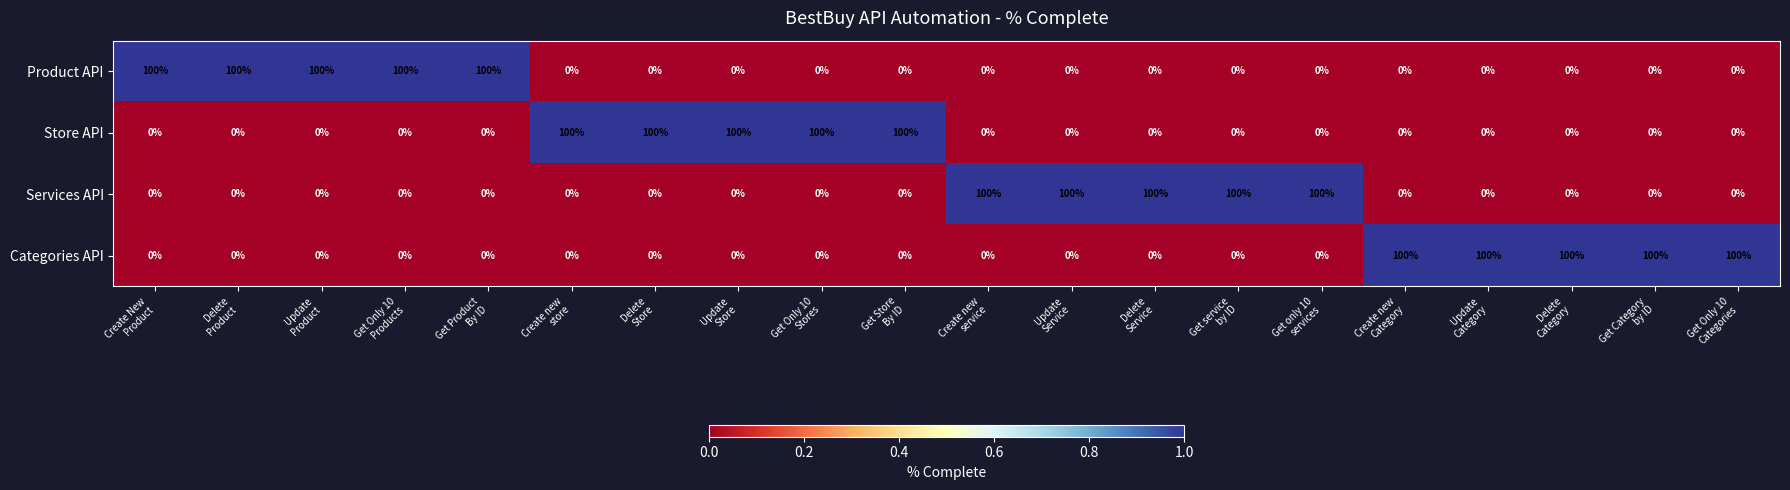

What is the greatest value displayed?

100